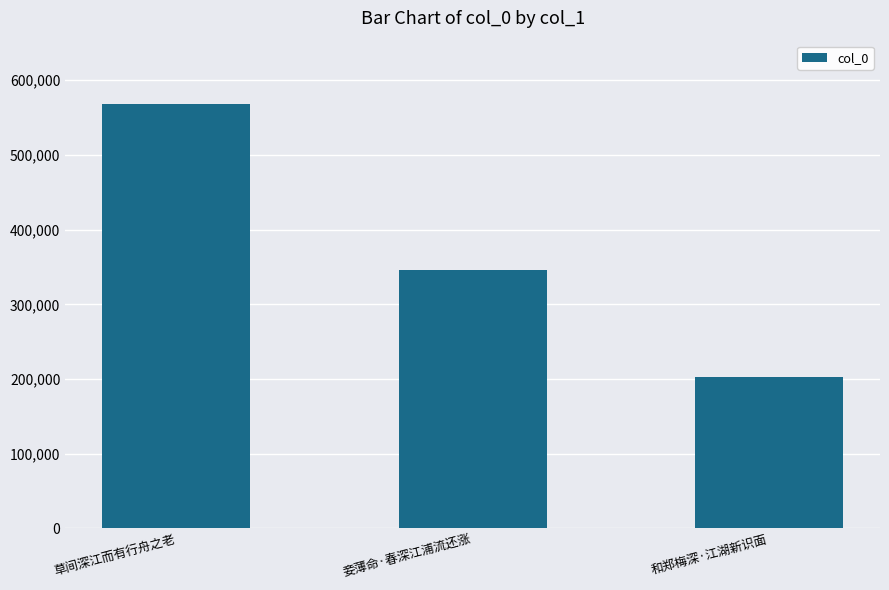

What is the label of the 1st bar from the right?

和郑梅深·江湖新识面